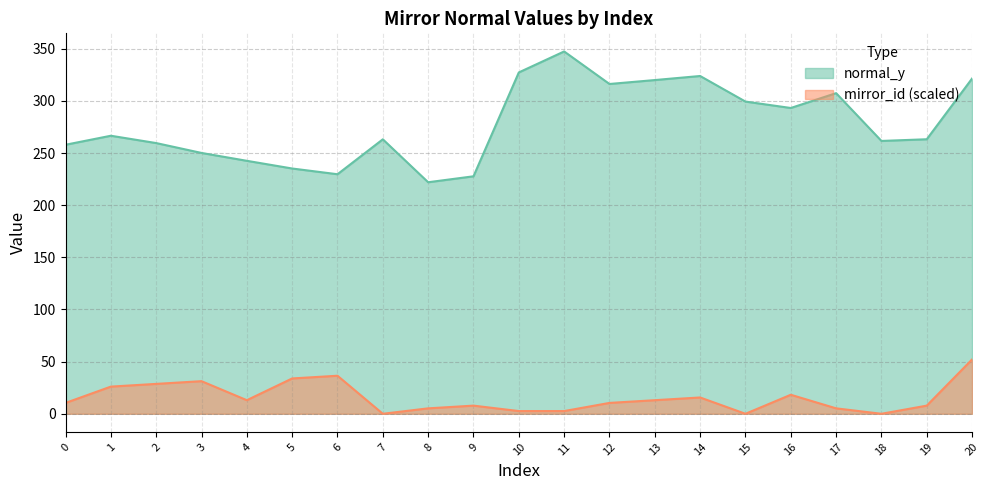

What is the minimum value for normal_y?

222.0